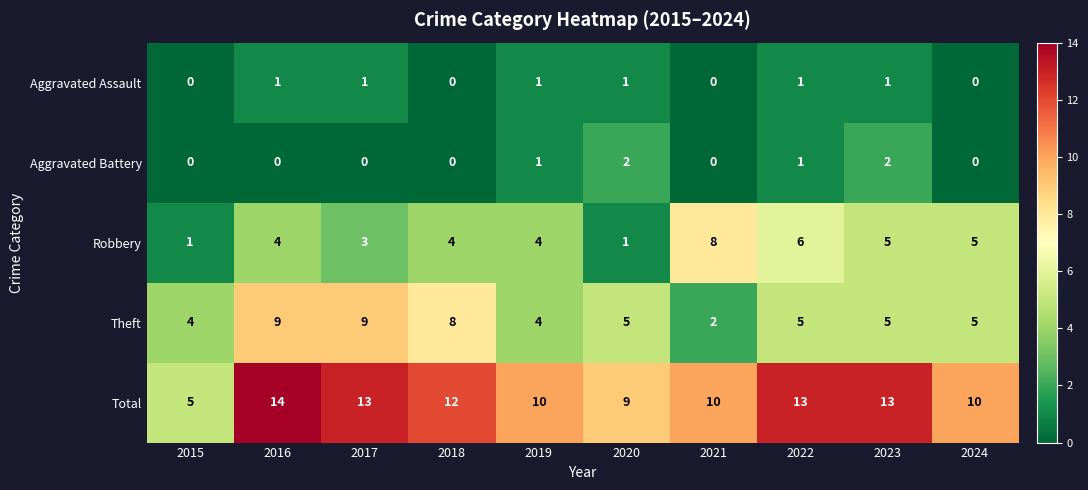

Rank the series by their maximum value, from highest to lowest.

Total, Theft, Robbery, Aggravated Battery, Aggravated Assault